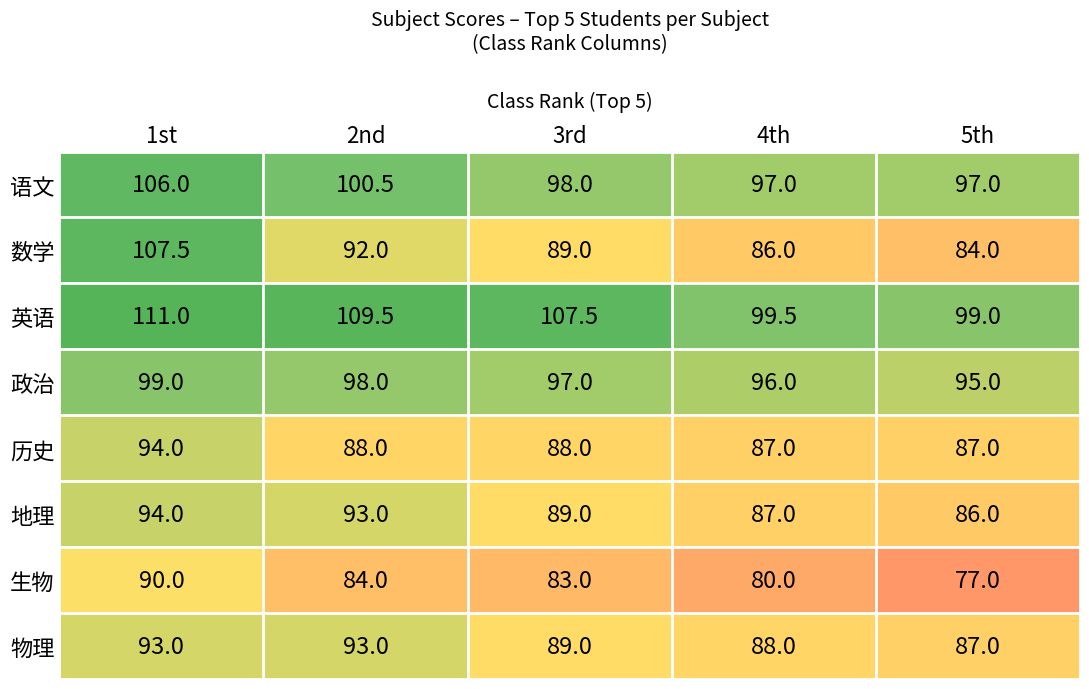

What is the difference between the highest and lowest values at 1st?

21.0